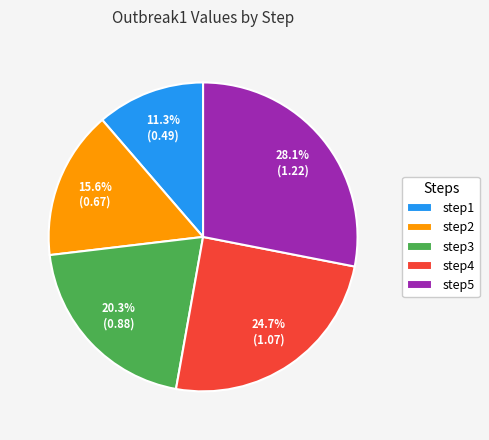

Rank the categories by value from highest to lowest.

step5, step4, step3, step2, step1